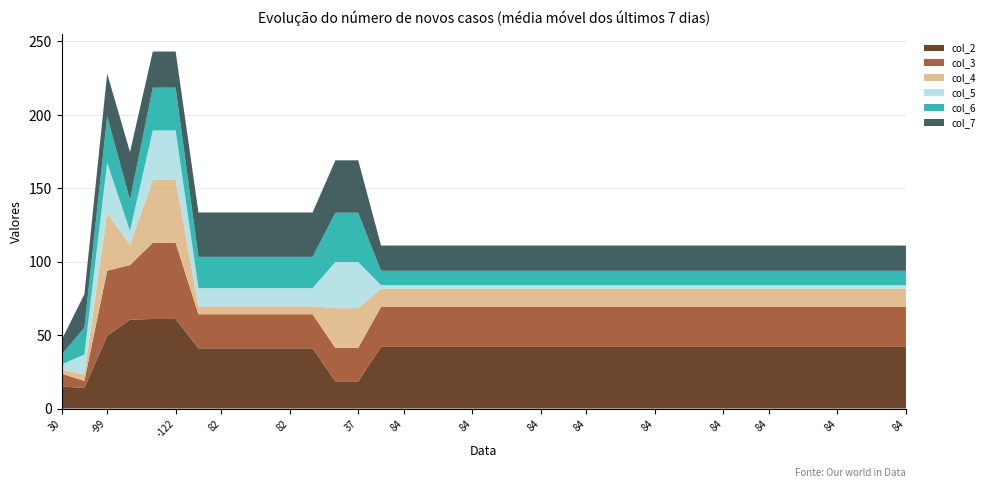

Does the chart have visible grid lines?

Yes